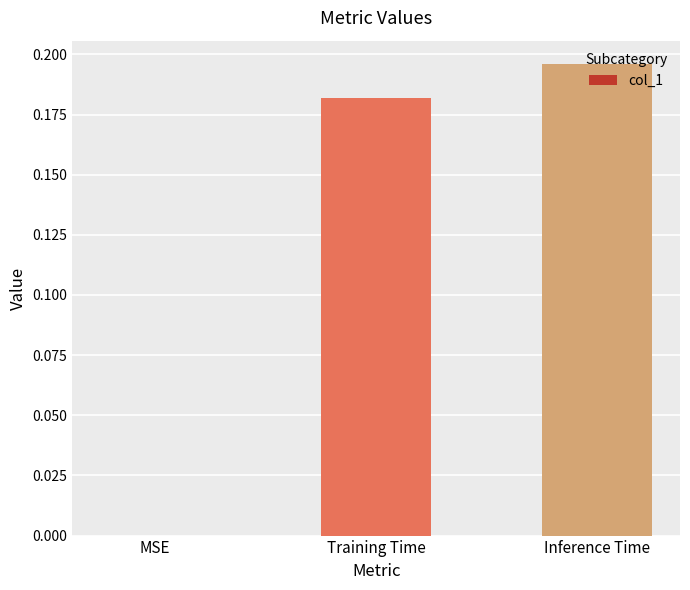

Which has a higher value, Inference Time or MSE?

Inference Time